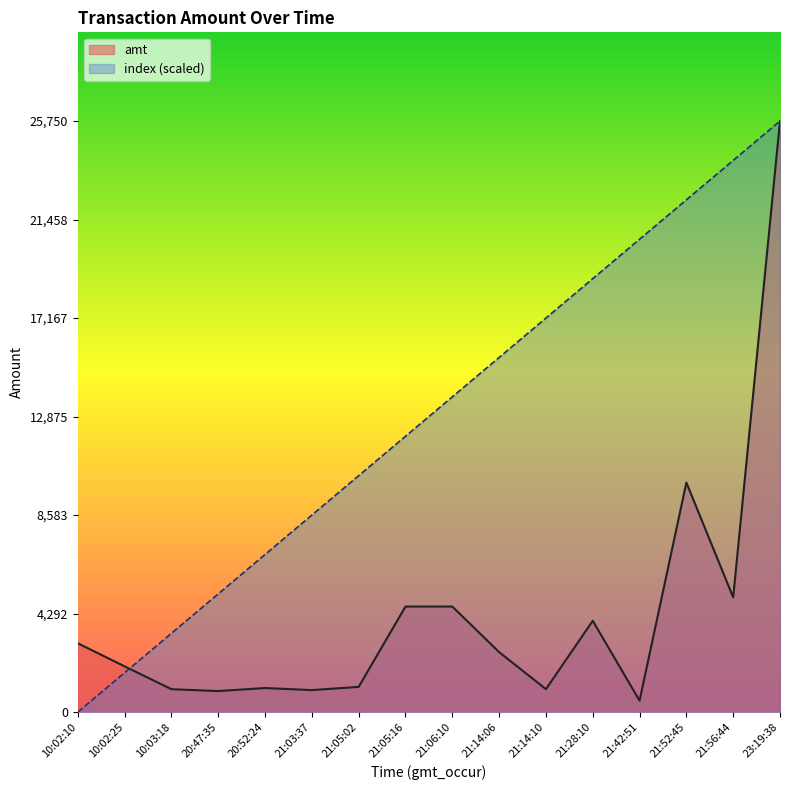

List the series in order of their peak value, highest first.

amt, index